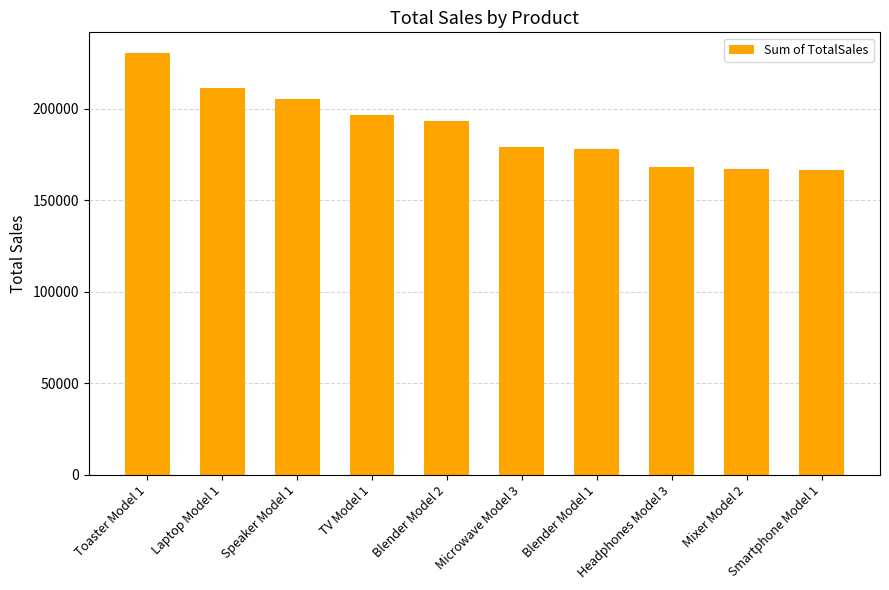

How many series are shown in this chart?

1